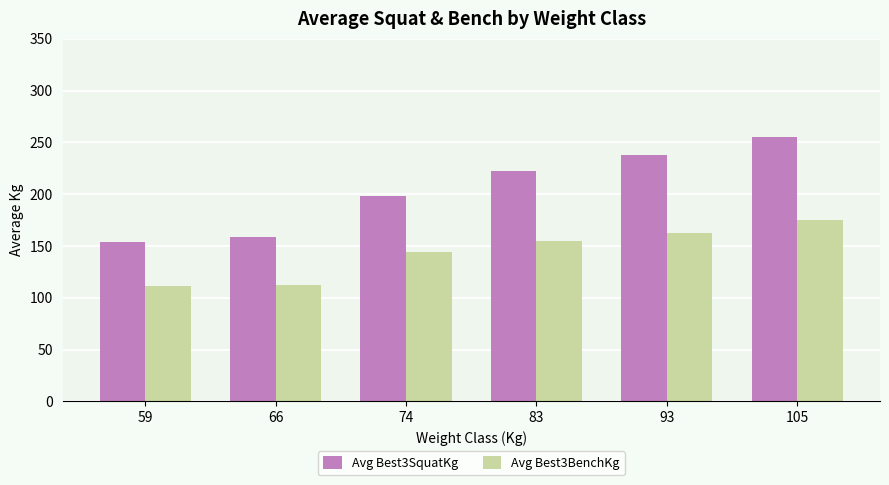

Which series has the widest spread of values?

Avg Best3SquatKg